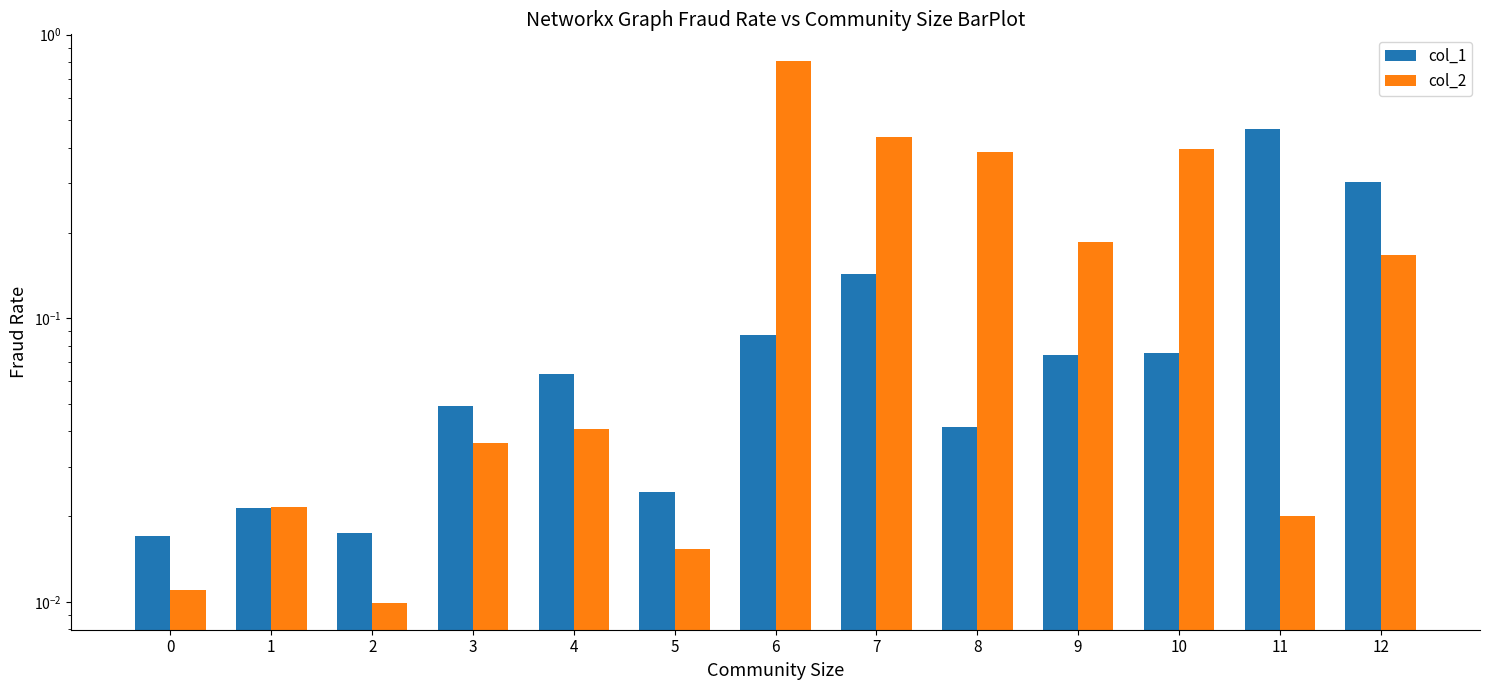

What is the difference between the second highest and minimum values in the col_1 series?

0.3